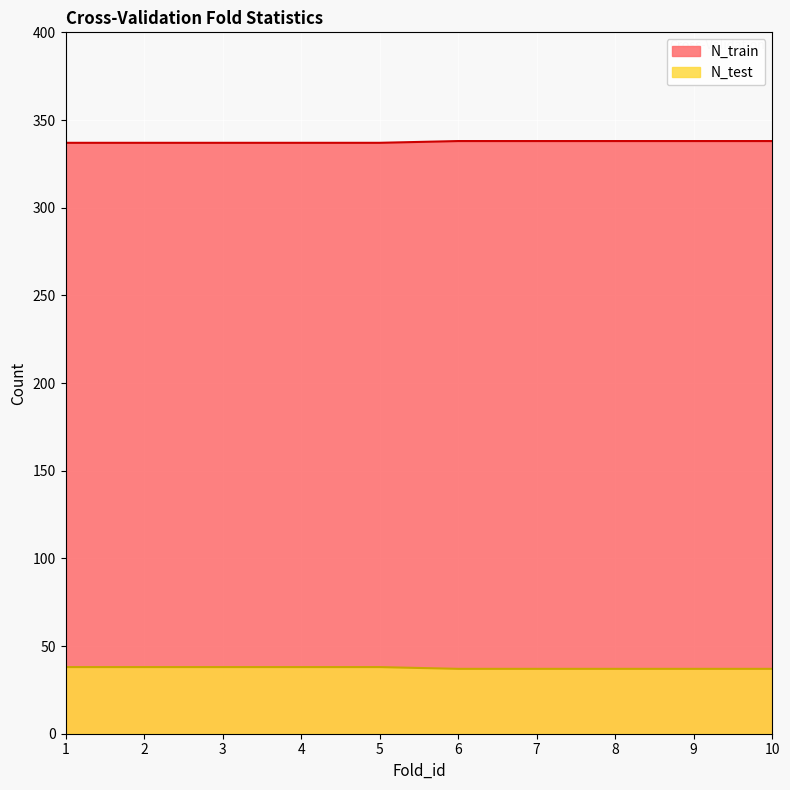

What is the spread (max minus min) of values at 10?

301